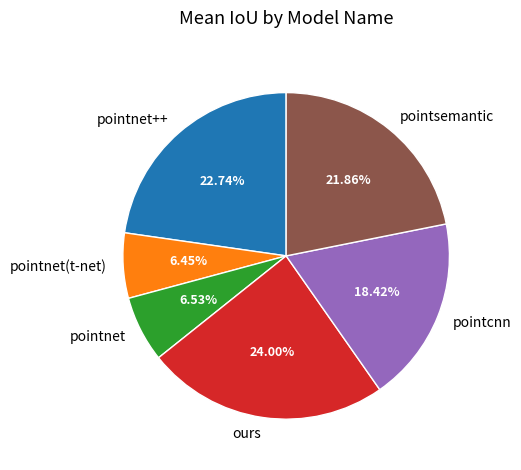

Combined, do pointsemantic and pointcnn account for over 50%?

No